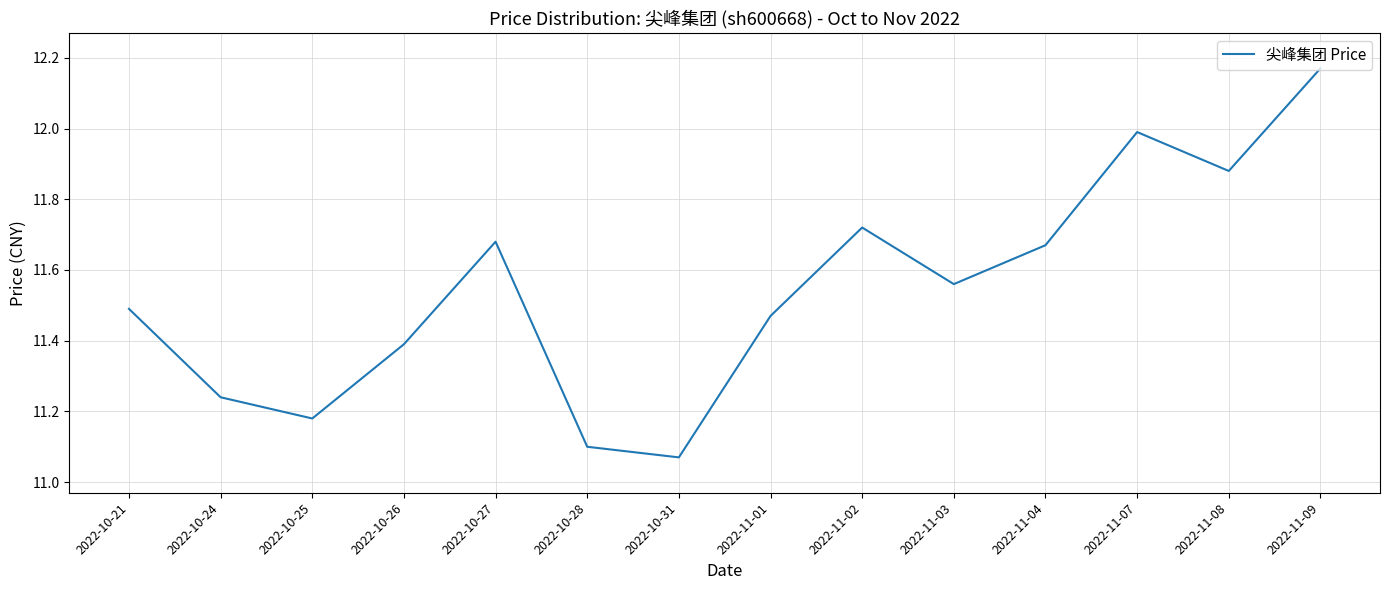

What is the sum of all values?

161.6